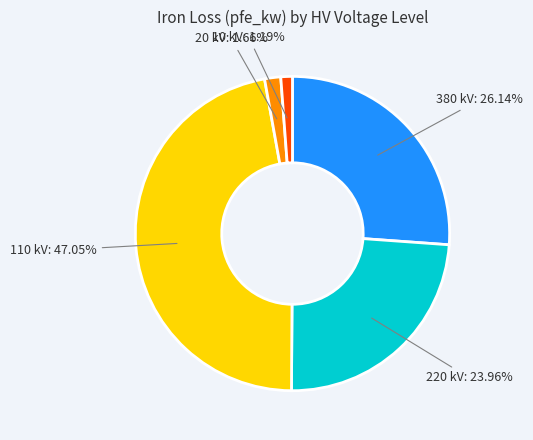

Is there any slice that represents more than half of the pie?

No